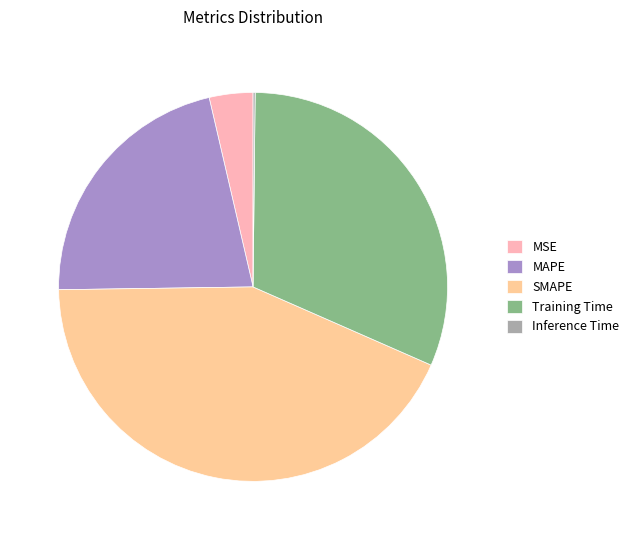

What is the largest slice in the pie chart?

SMAPE